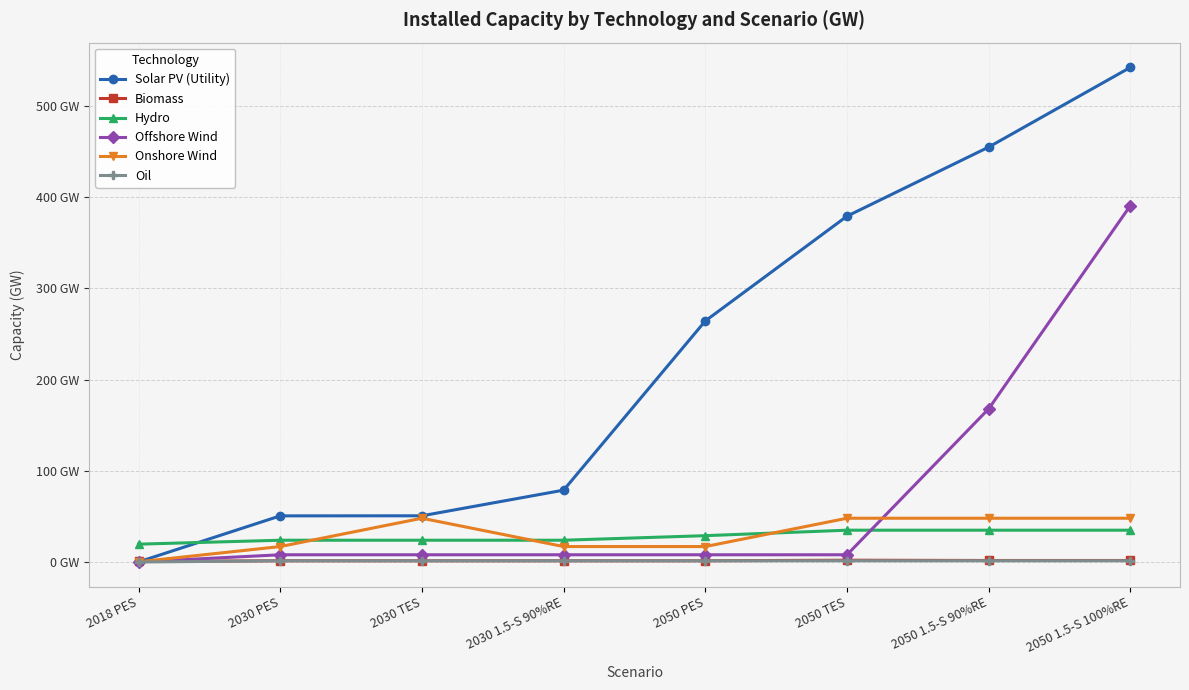

True or false: Offshore Wind has more than 1 interior local peaks.

False